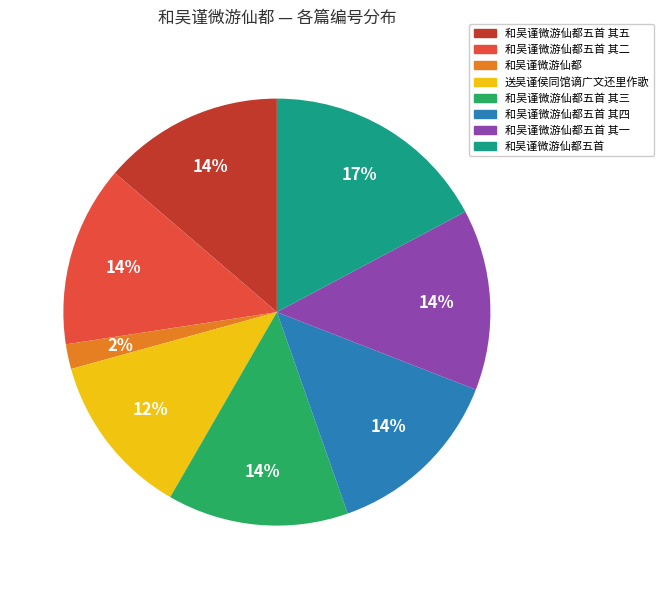

Which category has the biggest portion of the pie?

和吴谨微游仙都五首